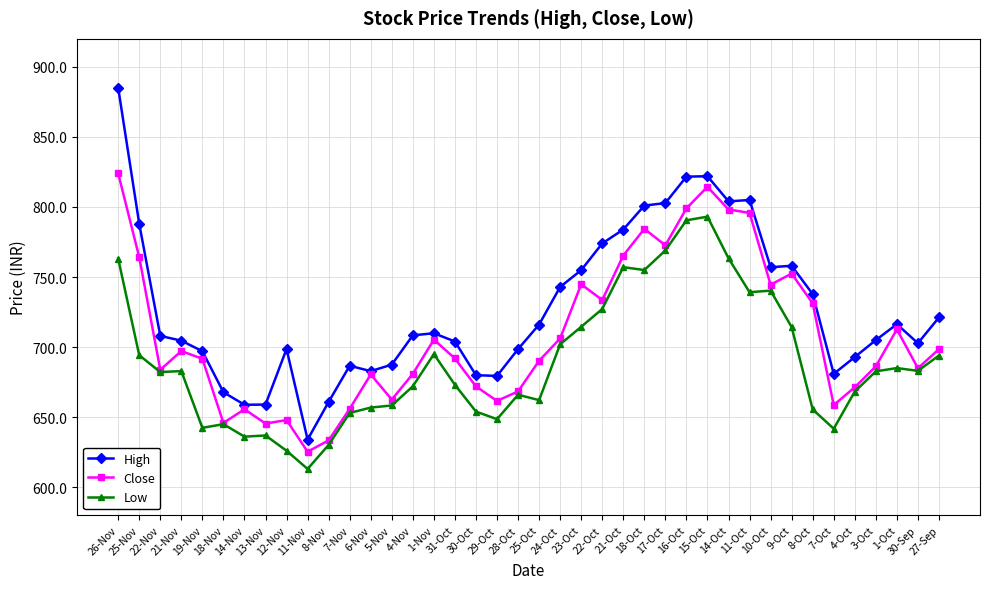

The value of Close at 3-Oct is 686.2. True or false?

True